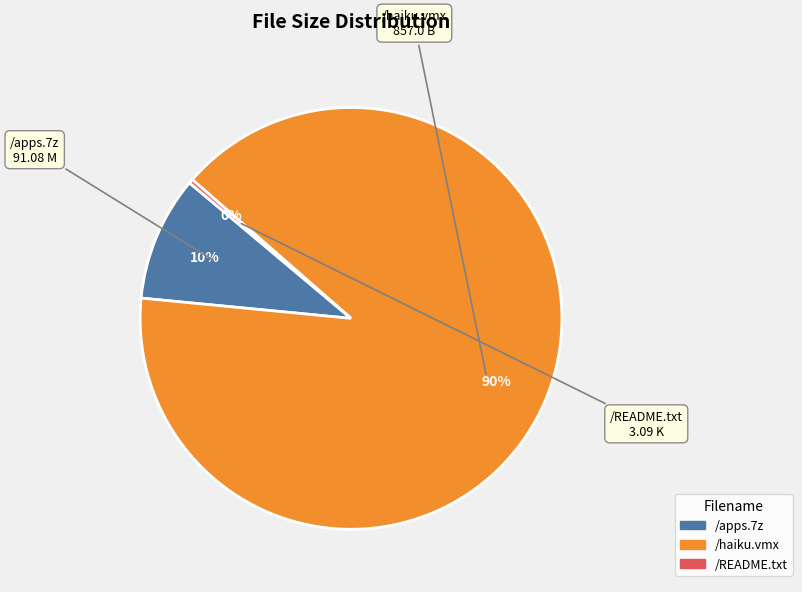

Between /haiku.vmx and /README.txt, which is larger?

/haiku.vmx